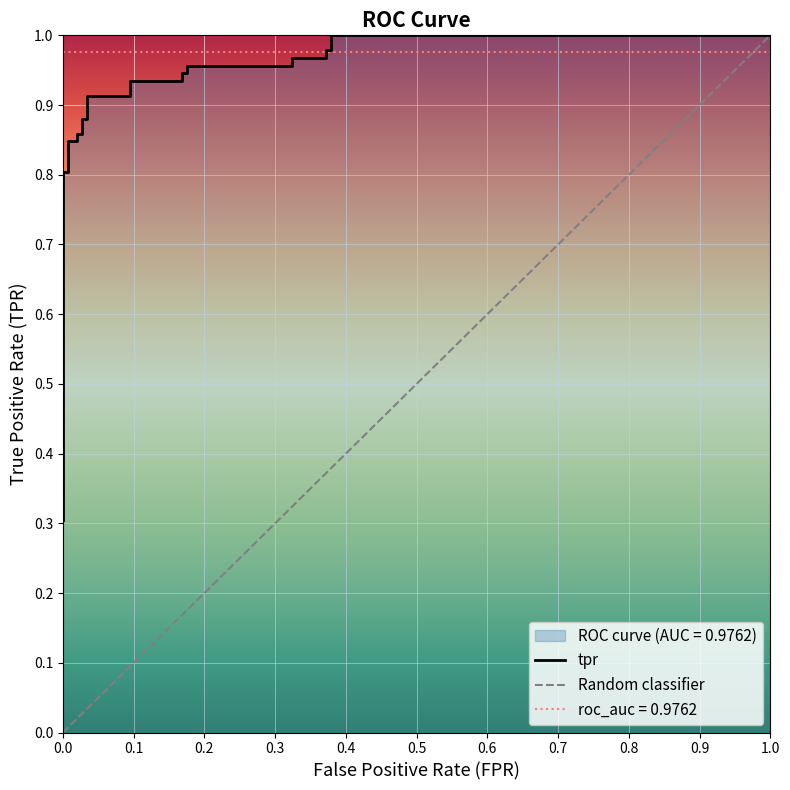

What is the smallest value displayed?

0.3